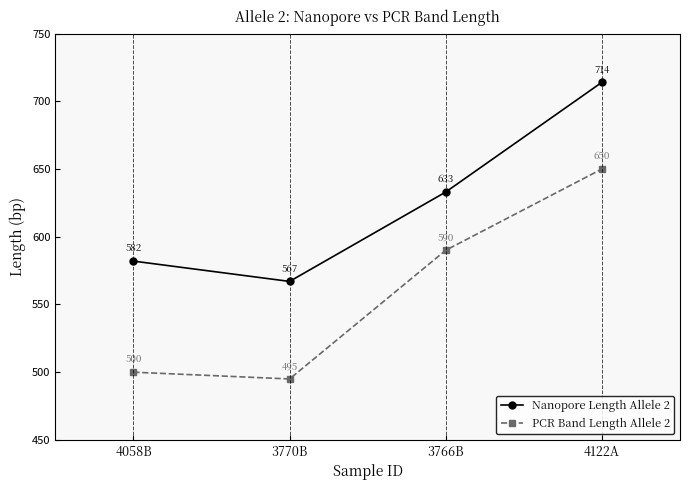

At which category is the sum across all series the highest?

4122A